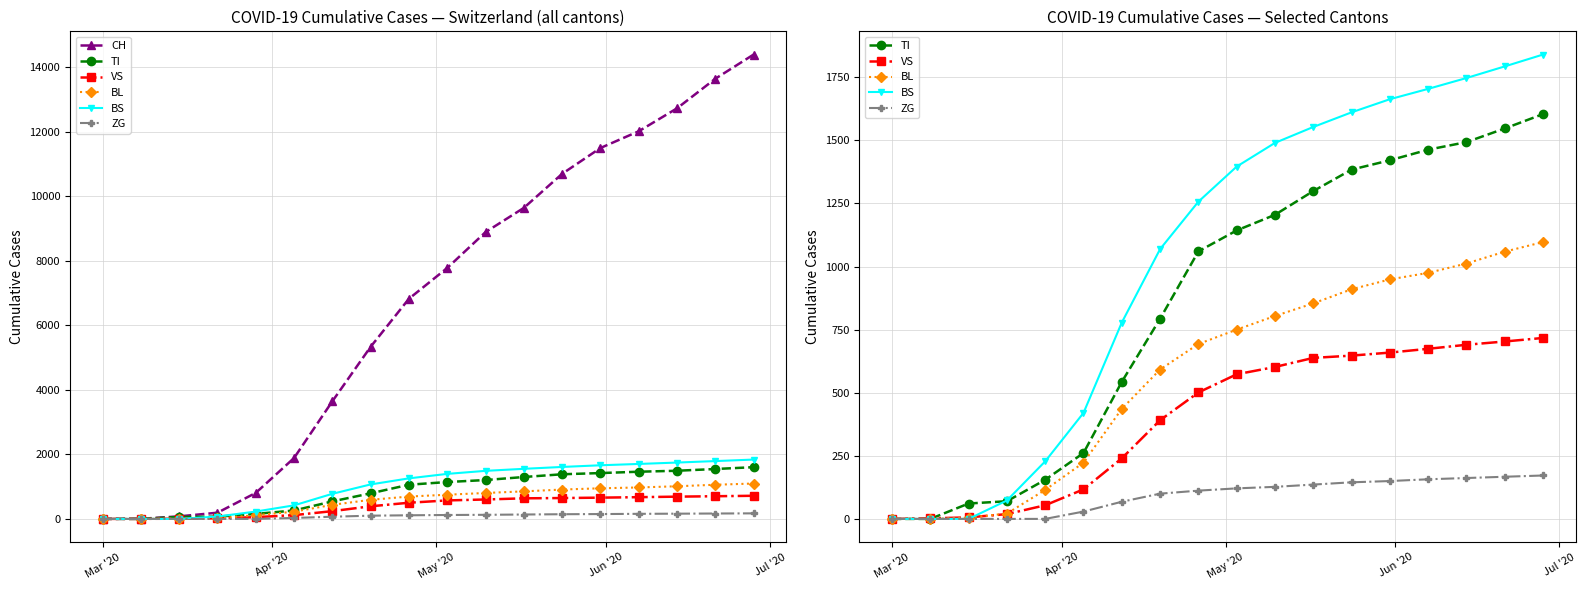

True or false: TI has more than 0 interior local peaks.

False